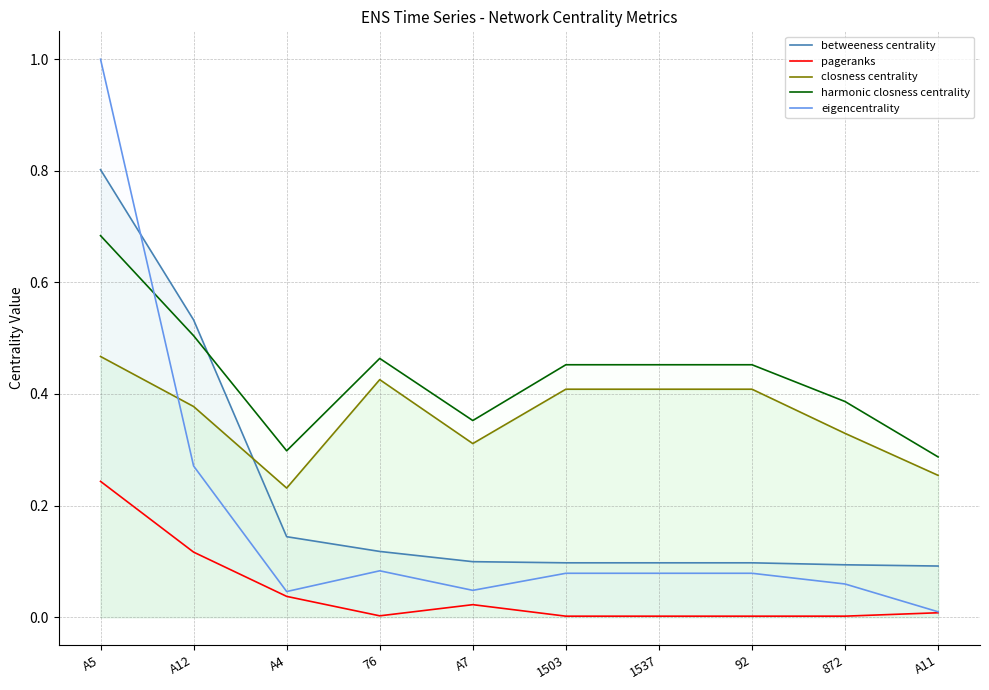

What is the spread (max minus min) of values at 76?

0.5